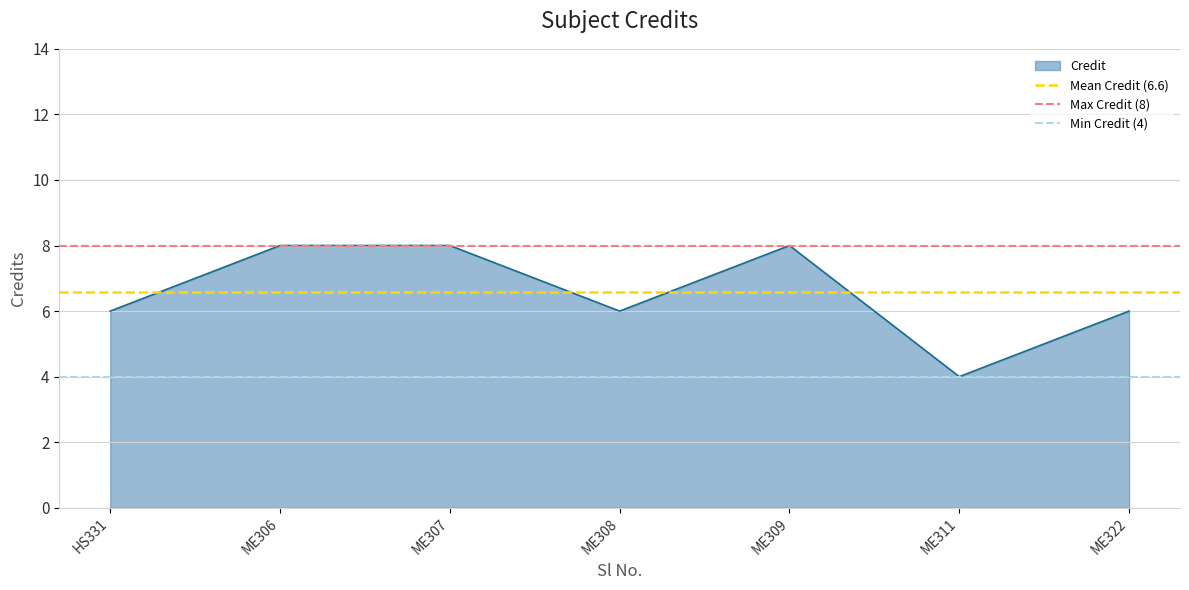

Which category has the lowest value in the Credit series?

ME311